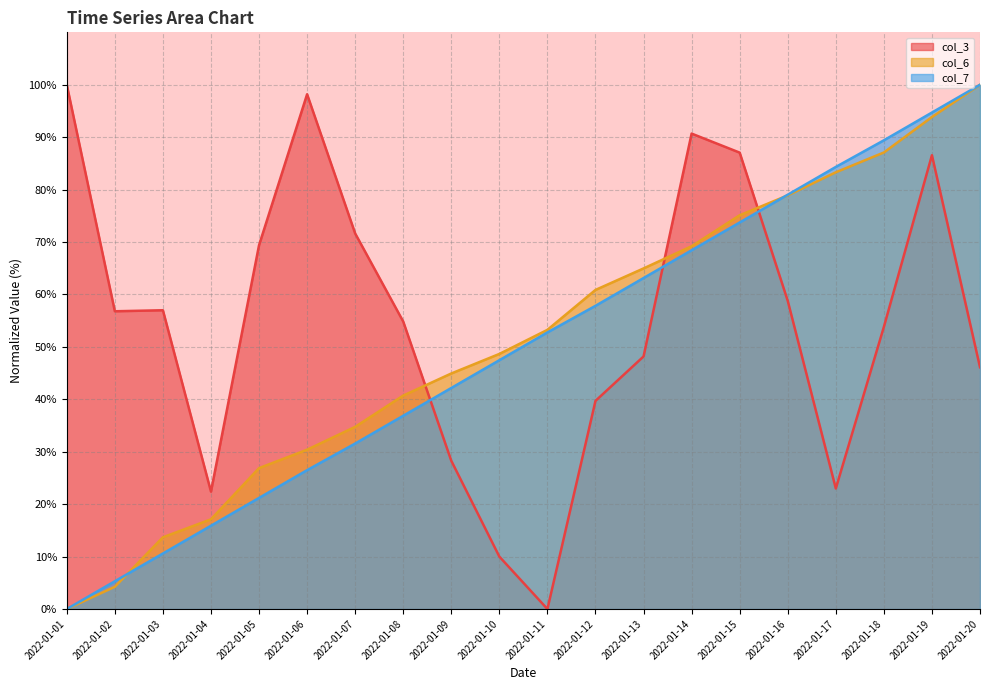

Where is col_3 nearest to the value 50?

2022-01-13